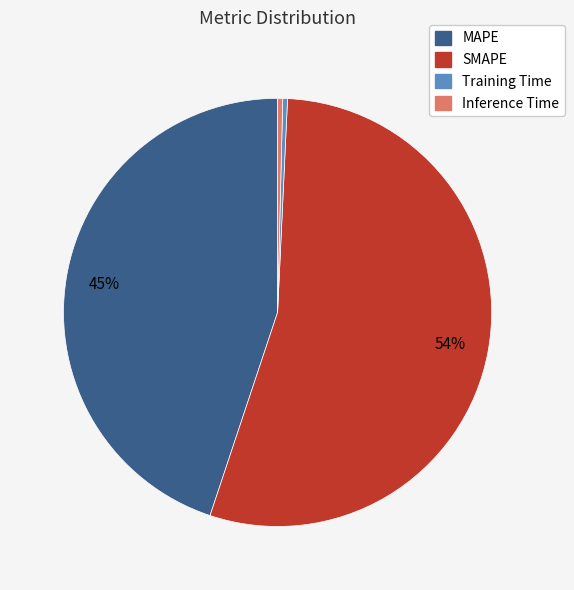

Is MAPE the majority of the pie?

No